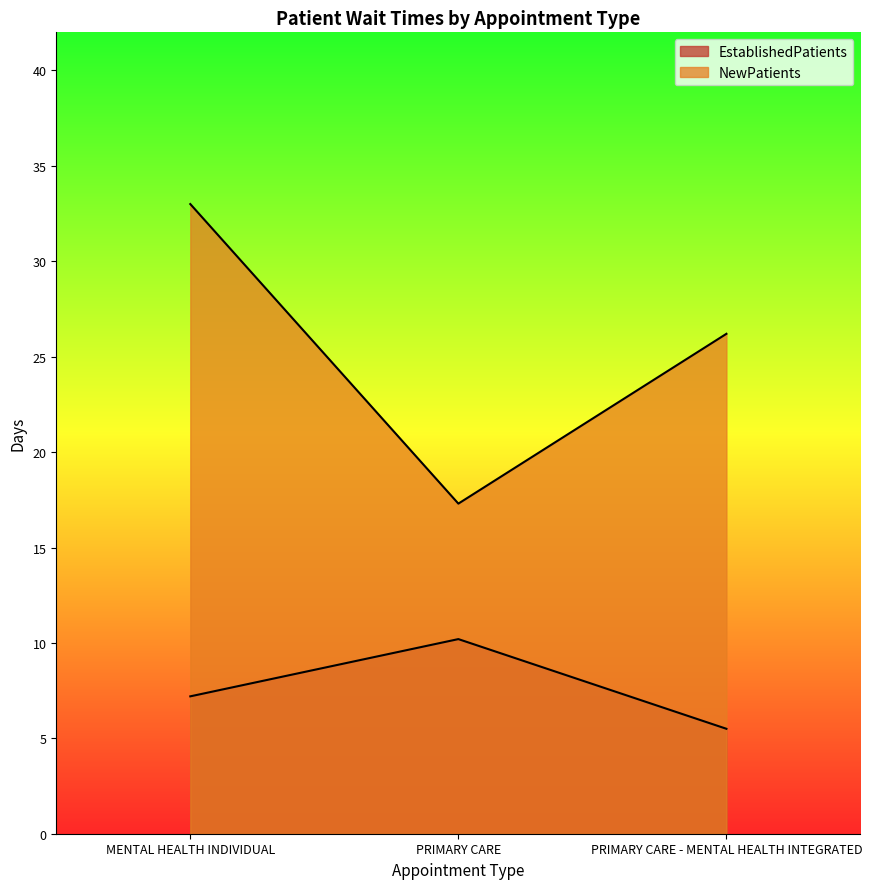

Where does the EstablishedPatients series first go above 7?

MENTAL HEALTH INDIVIDUAL